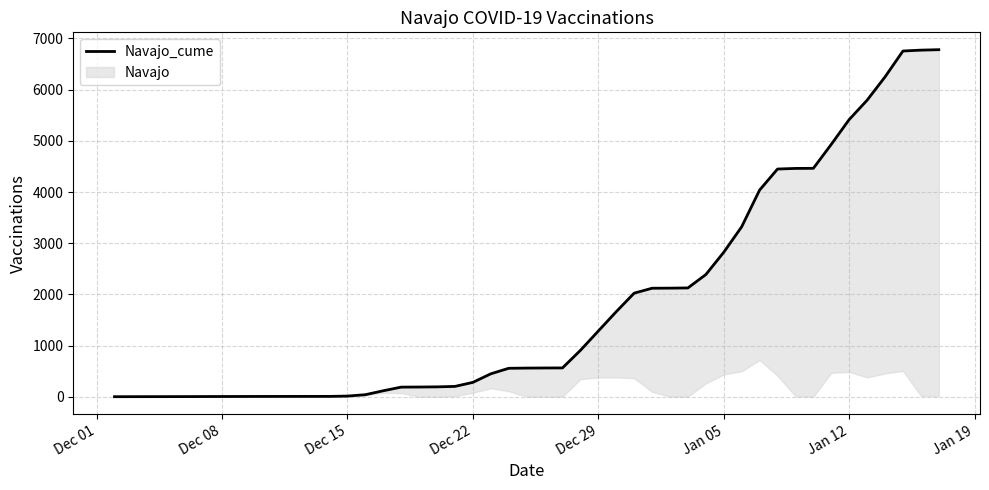

At which category does the chart reach its minimum across all series?

Dec 01